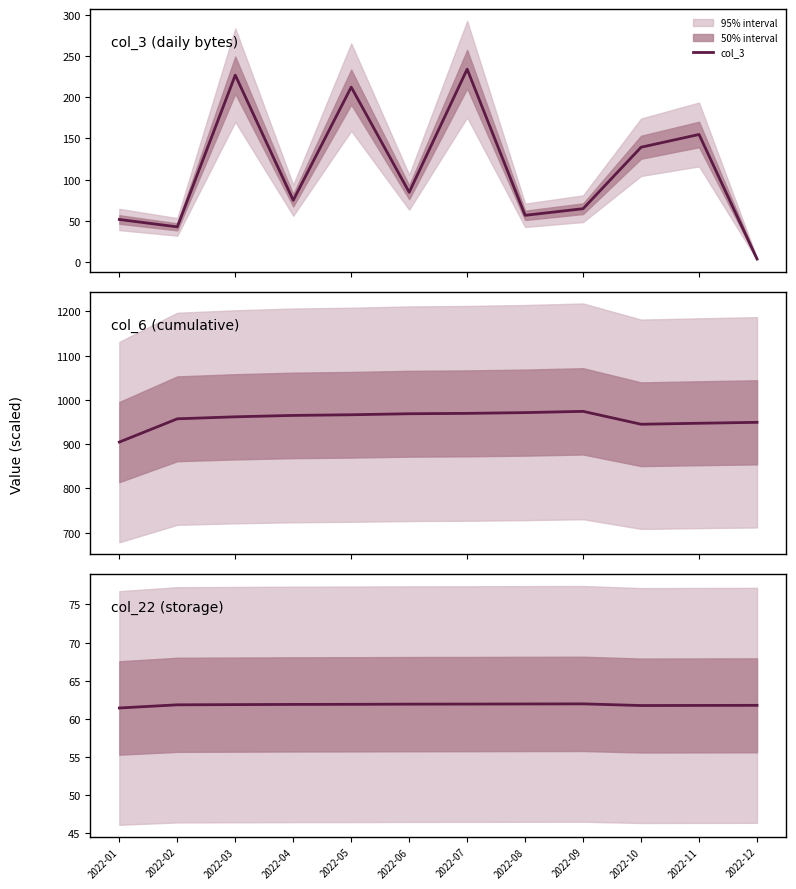

Reading right to left, list all the values displayed in this chart.

col_3: 2022-12=3.7	2022-11=154.8	2022-10=139.3	2022-09=64.8	2022-08=56.7	2022-07=234.1	2022-06=84.7	2022-05=212.3	2022-04=75.0	2022-03=226.8	2022-02=42.7	2022-01=51.7
col_6: 2022-12=949.3	2022-11=947.2	2022-10=945.0	2022-09=974.0	2022-08=971.2	2022-07=969.5	2022-06=968.7	2022-05=966.4	2022-04=964.9	2022-03=961.7	2022-02=957.2	2022-01=904.7
col_22: 2022-12=61.7	2022-11=61.7	2022-10=61.7	2022-09=61.9	2022-08=61.9	2022-07=61.9	2022-06=61.9	2022-05=61.9	2022-04=61.9	2022-03=61.8	2022-02=61.8	2022-01=61.4